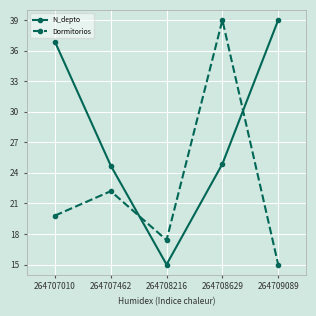

At which category does Dormitorios reach its first local valley?

264708216